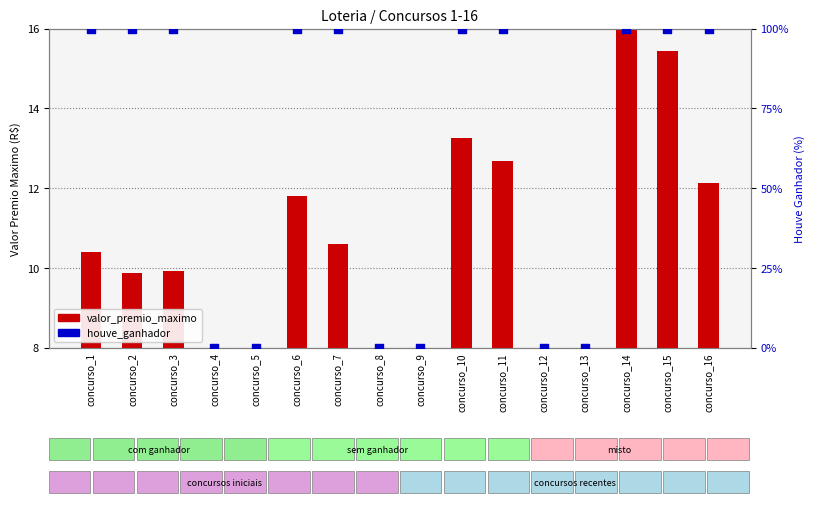

Which series has the widest spread of Y values?

houve_ganhador